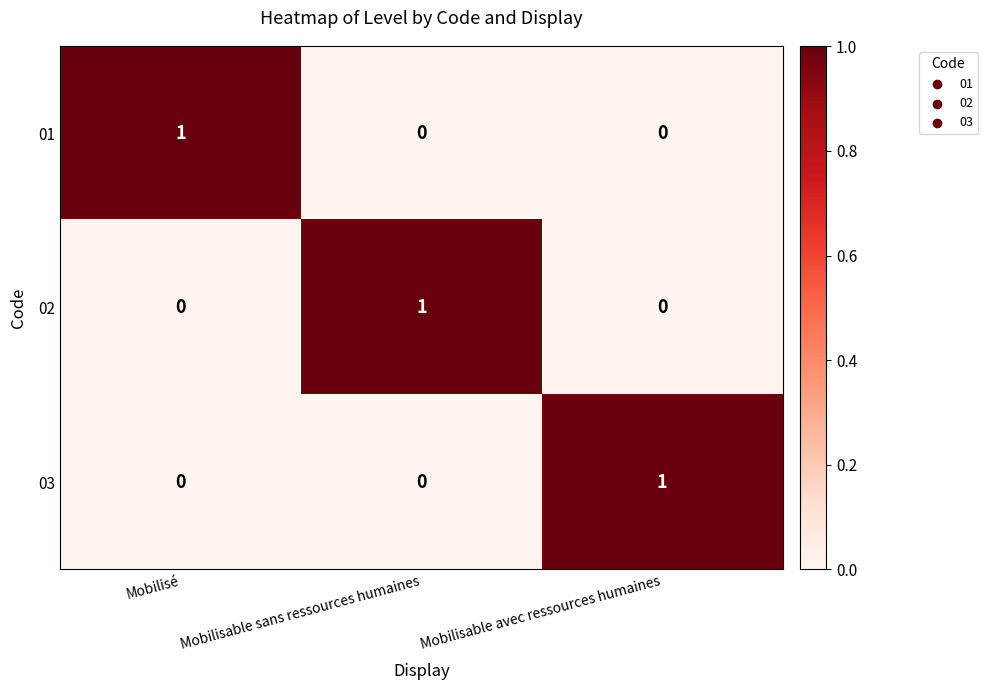

Reading right to left, extract all data points from this chart.

01: Mobilisable avec ressources humaines=0	Mobilisable sans ressources humaines=0	Mobilisé=1
02: Mobilisable avec ressources humaines=0	Mobilisable sans ressources humaines=1	Mobilisé=0
03: Mobilisable avec ressources humaines=1	Mobilisable sans ressources humaines=0	Mobilisé=0